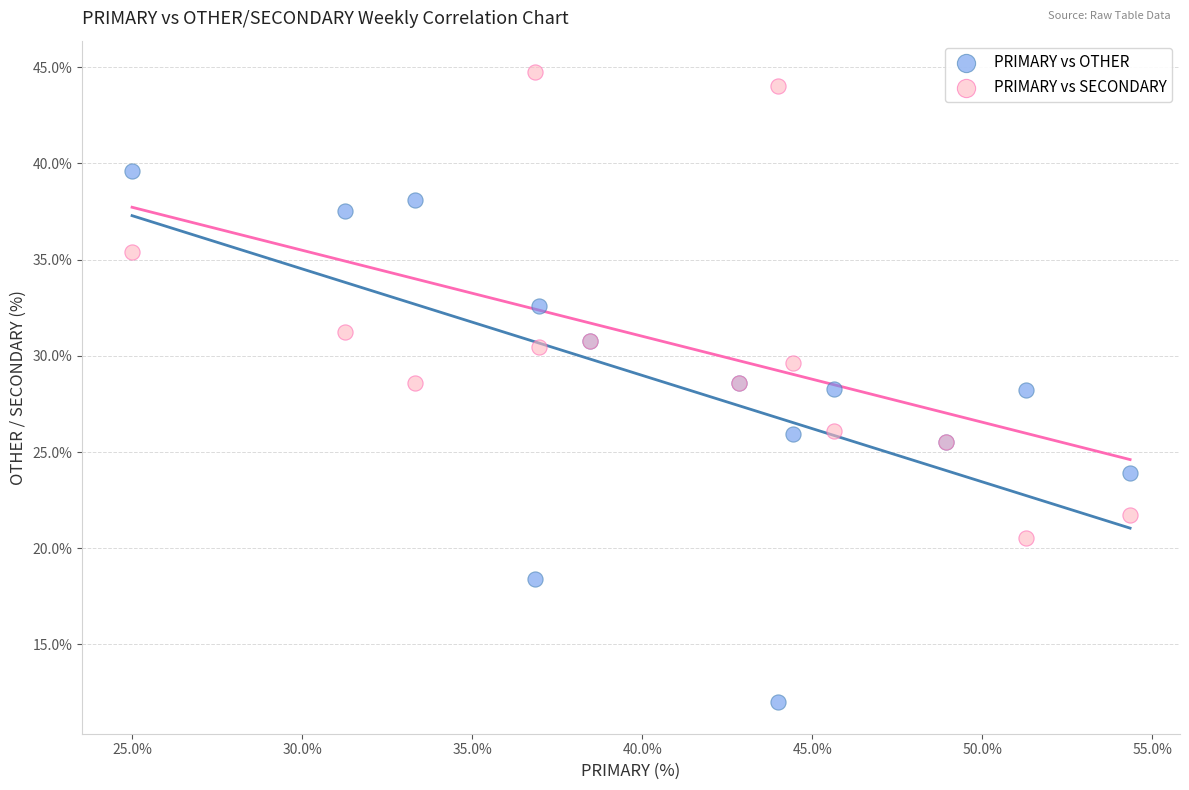

Which series has the largest Y range (max minus min)?

PRIMARY vs OTHER